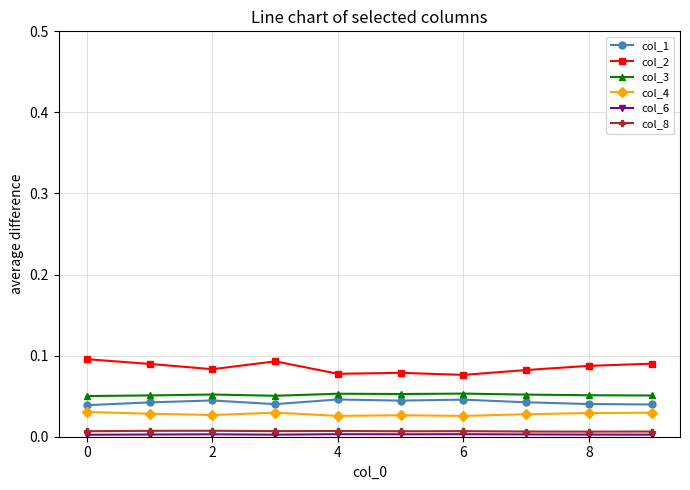

Which series has the largest total across all categories?

col_2